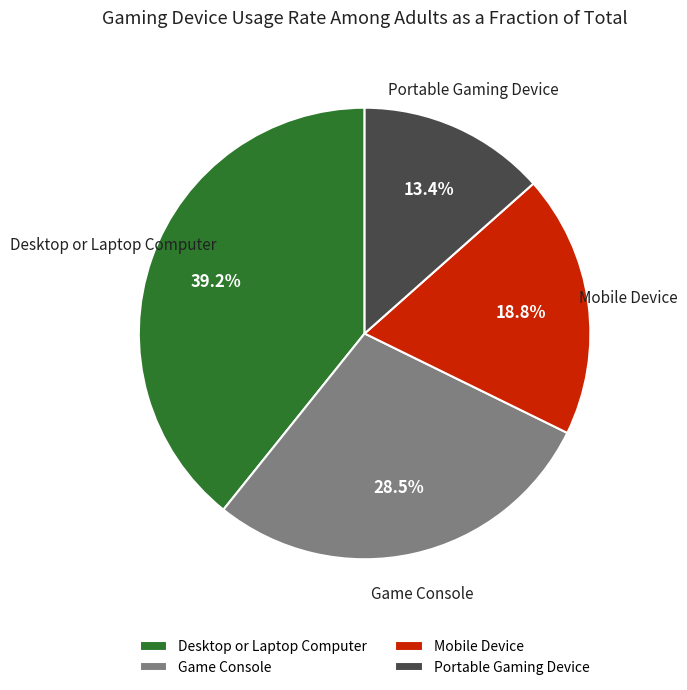

Is there a majority slice in this chart?

No